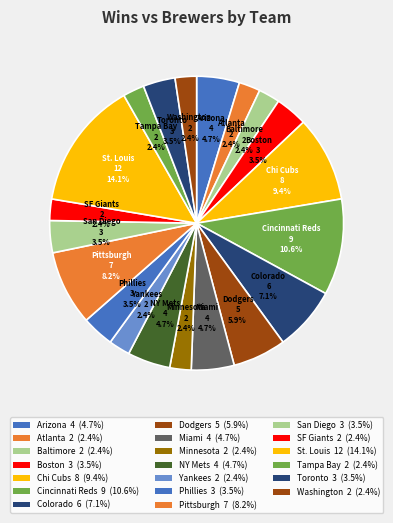

How many slices are in this pie chart?

20